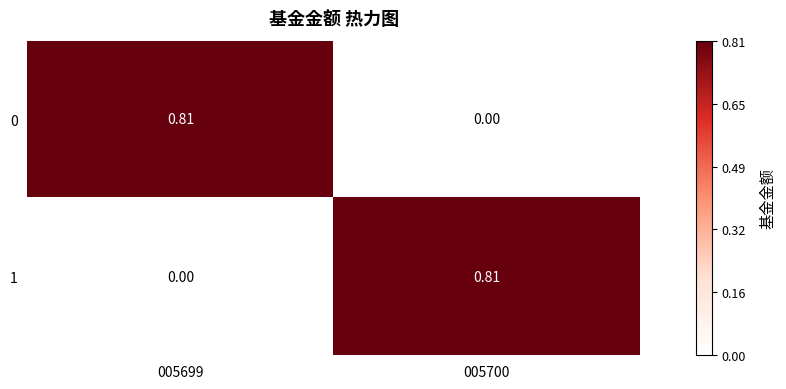

How many values in 1 are above zero?

1